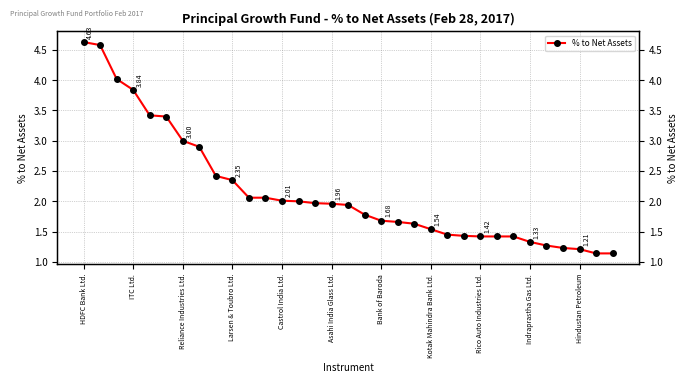

What is the approximate value at 13?

2.0